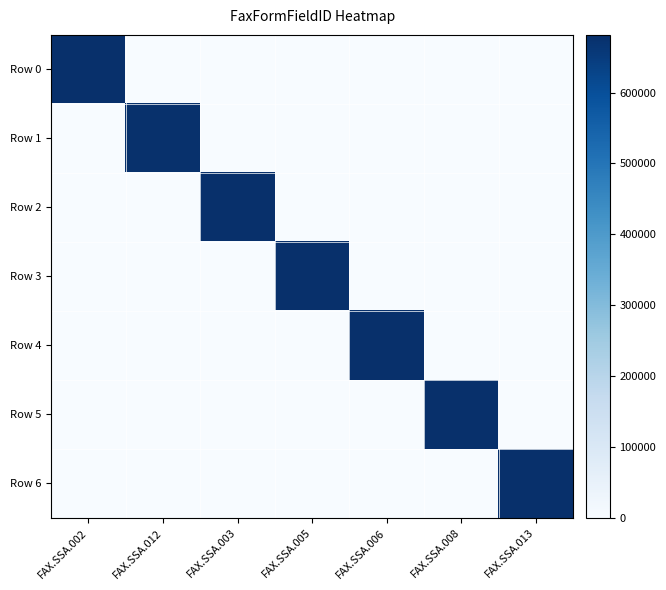

Which series changed the most between FAX.SSA.005 and FAX.SSA.013?

Row 6